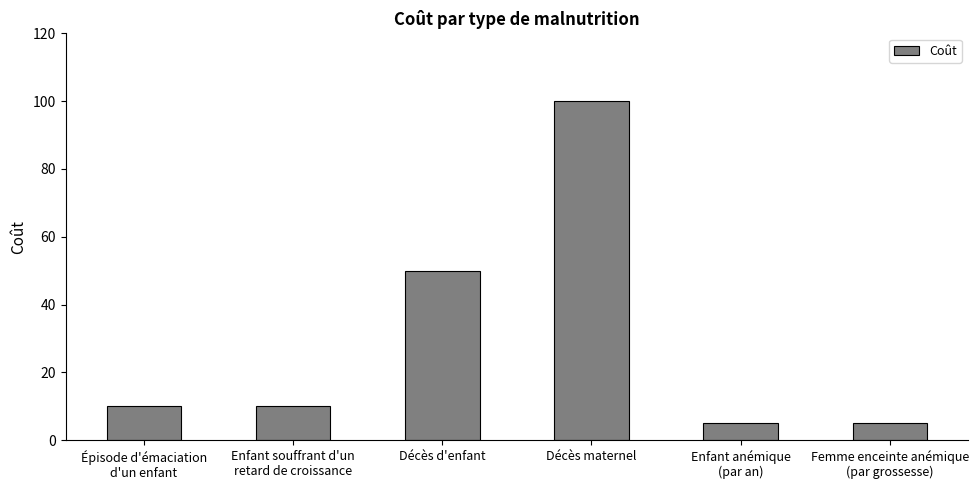

Approximately how many times larger is the value at Enfant anémique
(par an) compared to Femme enceinte anémique
(par grossesse)?

1.0